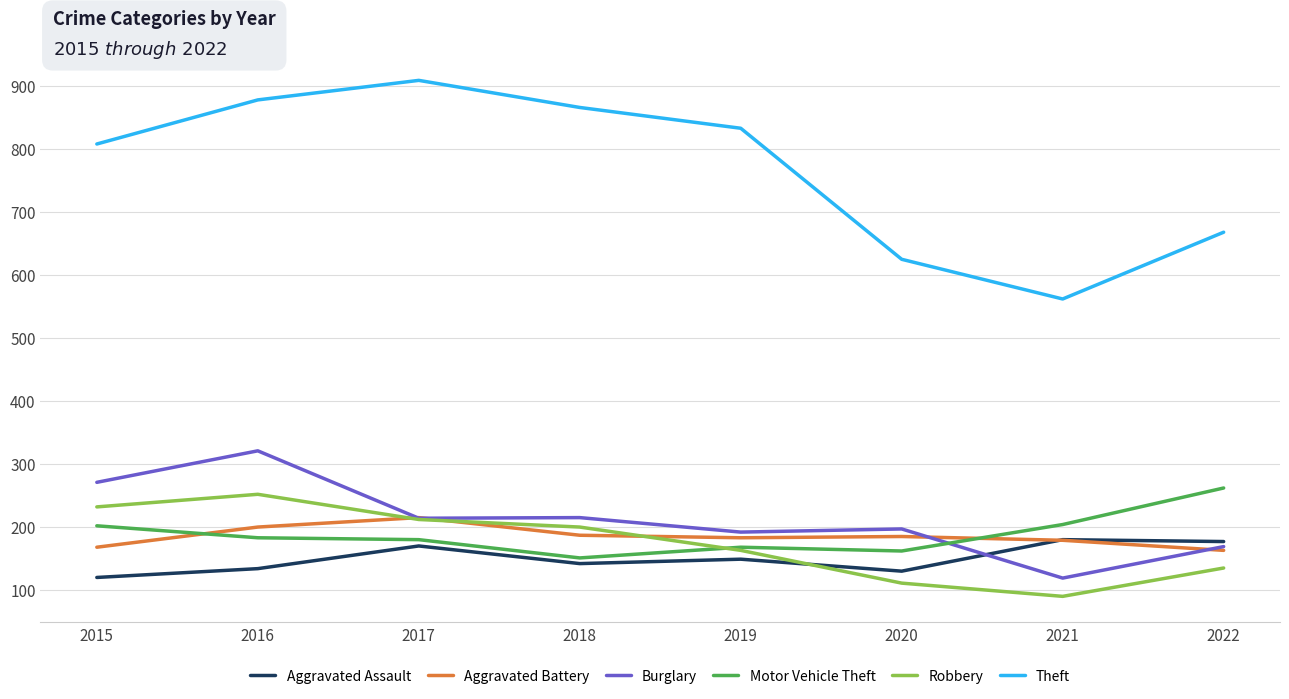

How many lines are shown in the chart?

6